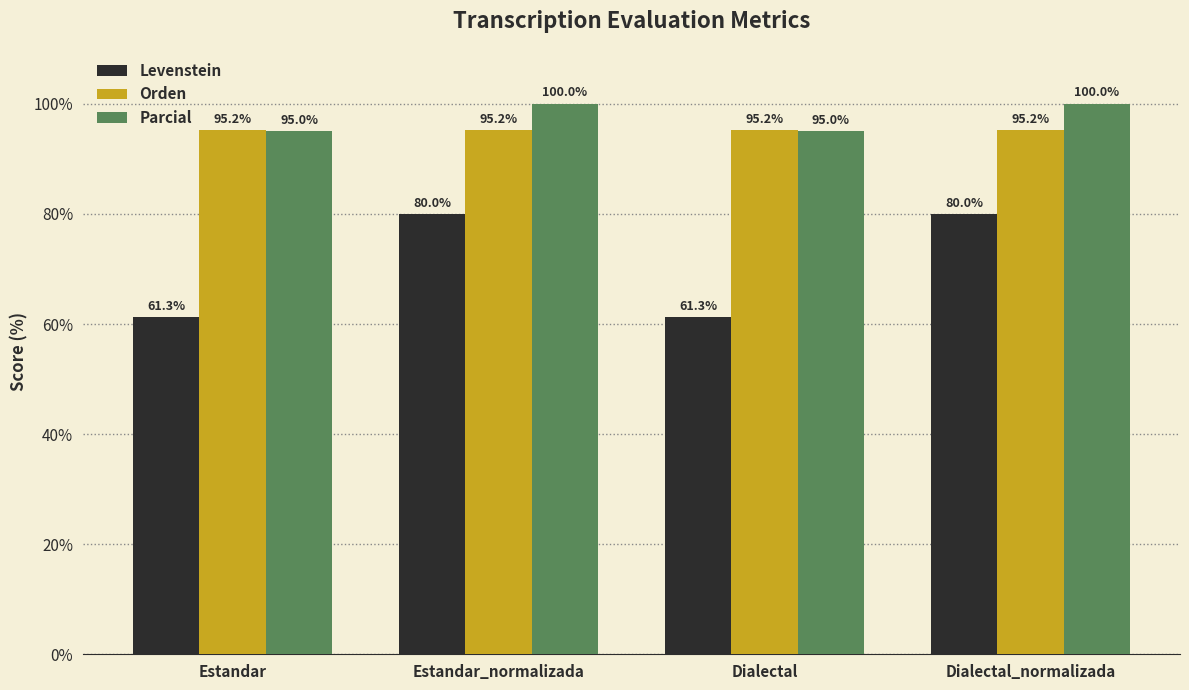

What is the spread (max minus min) of values at Dialectal_normalizada?

20.0